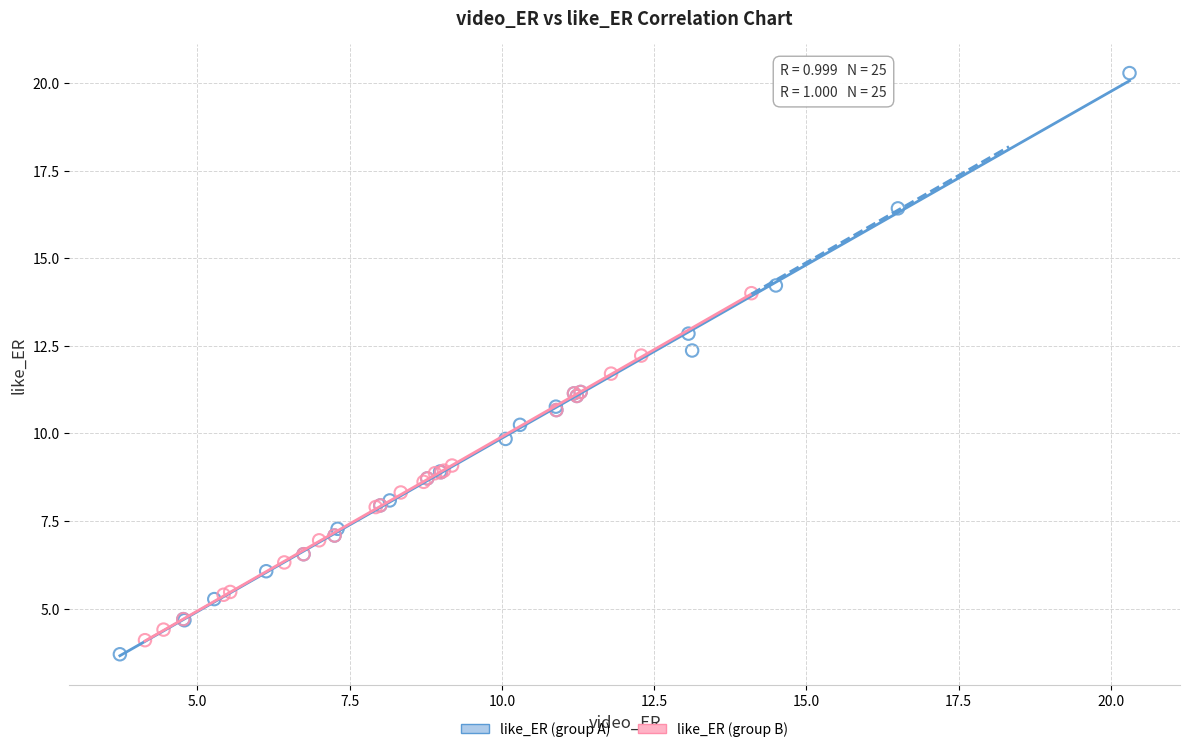

Which series reaches the maximum Y coordinate?

like_ER (group A)